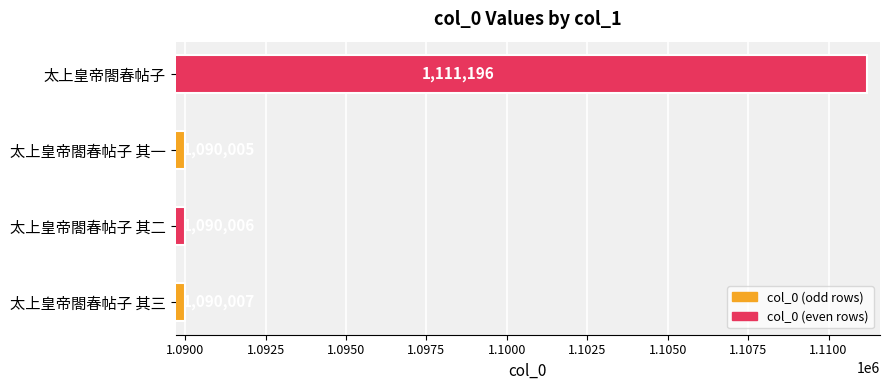

At which label is the value closest to 1100600?

太上皇帝閤春帖子 其三